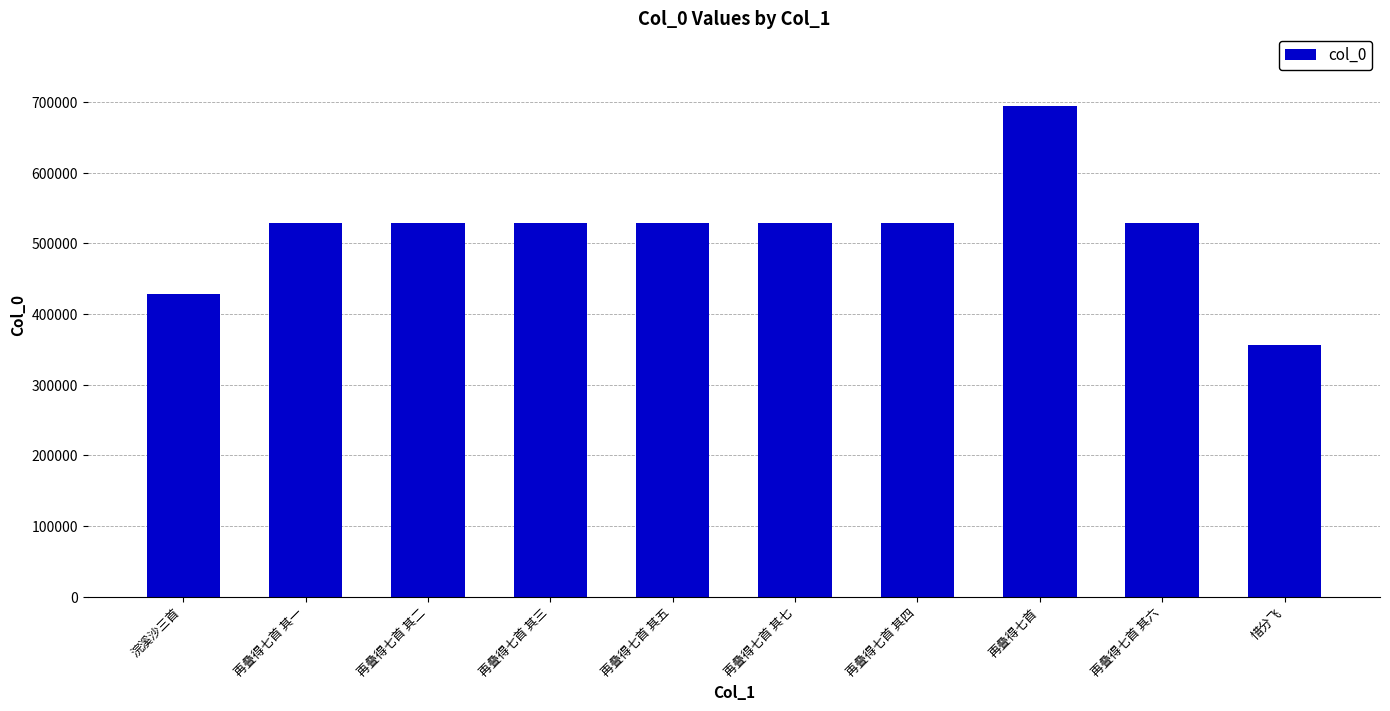

Which has a higher value, 惜分飞 or 再叠得七首 其六?

再叠得七首 其六